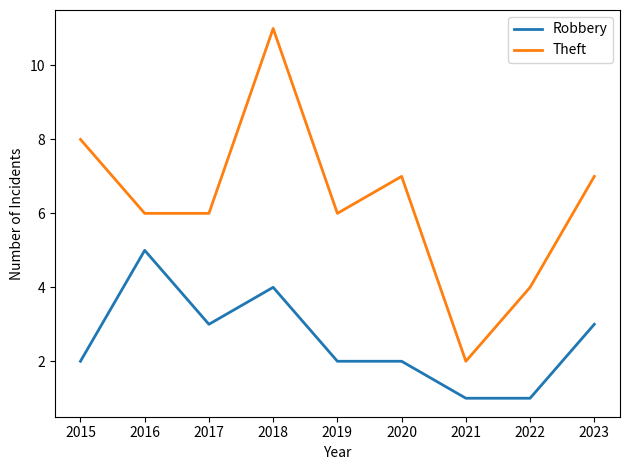

Rank the series by their maximum value, from lowest to highest.

Robbery, Theft